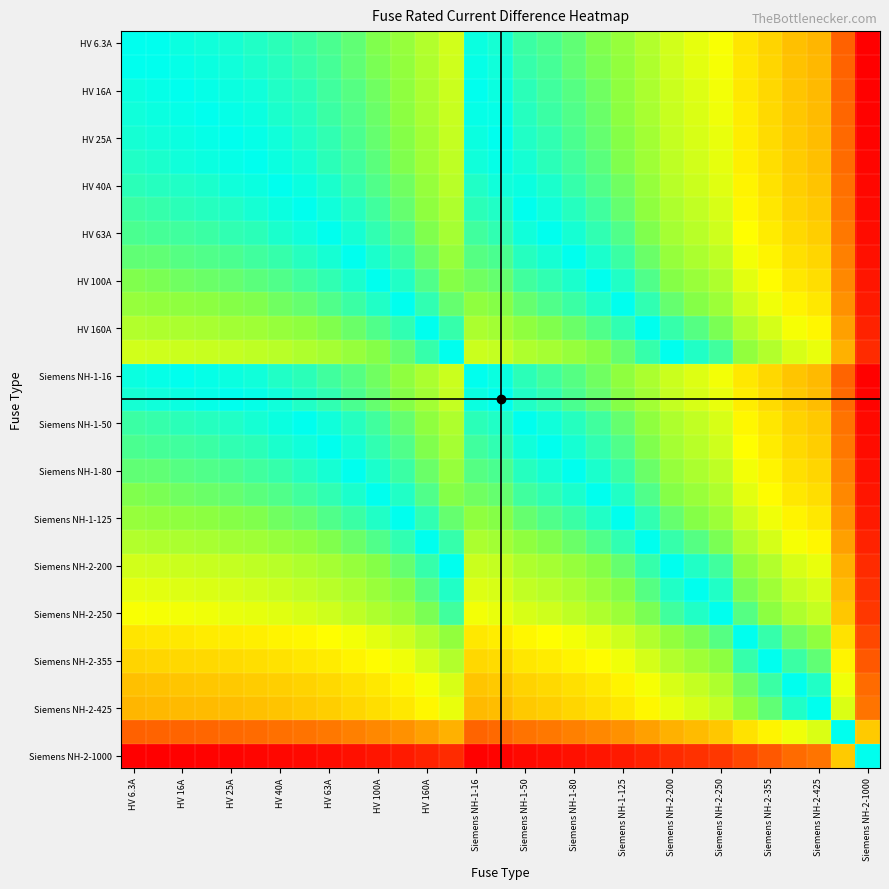

How many categories are shown in the chart?

31